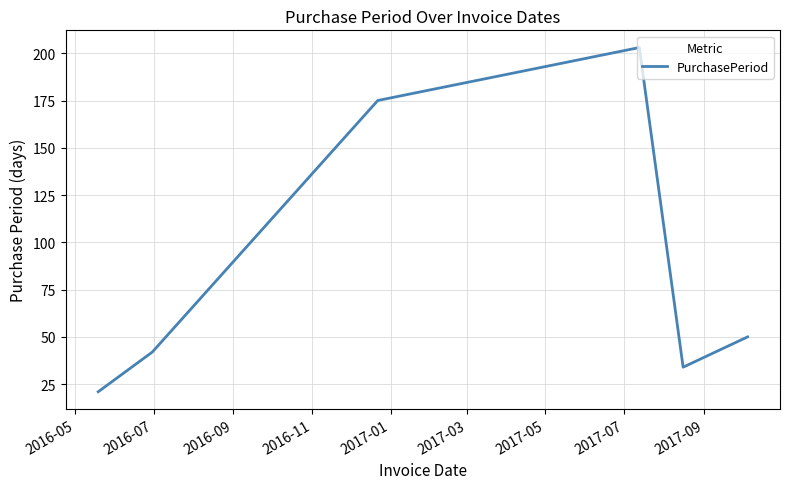

True or false: there are more than 0 points higher than both neighbors.

True